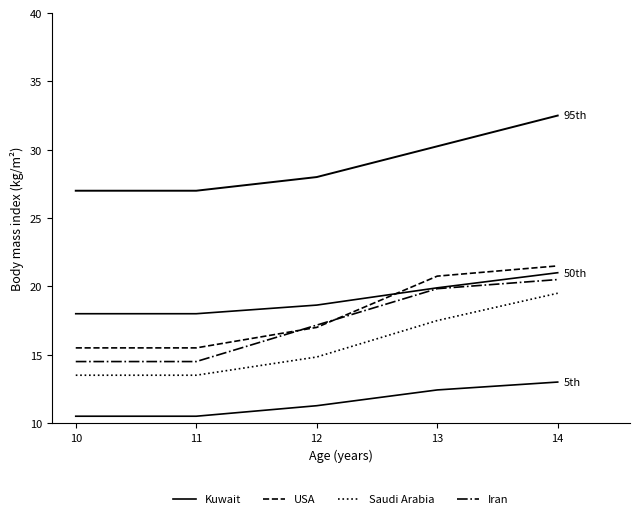

List the labels in order of Iran value, largest first.

14, 13, 12, 10, 11